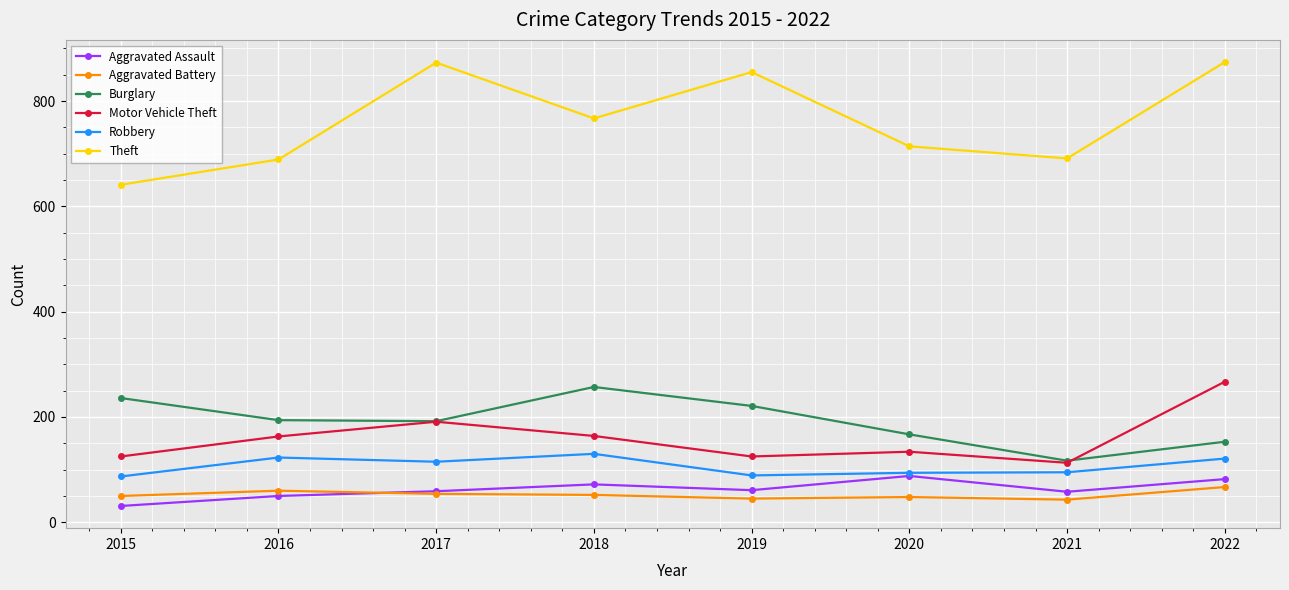

The value of Robbery at 2017 is 56. True or false?

False